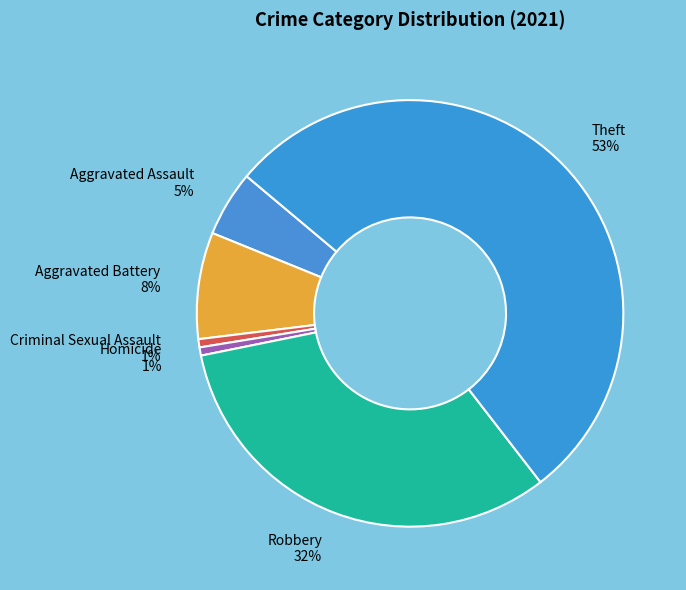

What percentage is the Criminal Sexual Assault slice, to the nearest percent?

1%